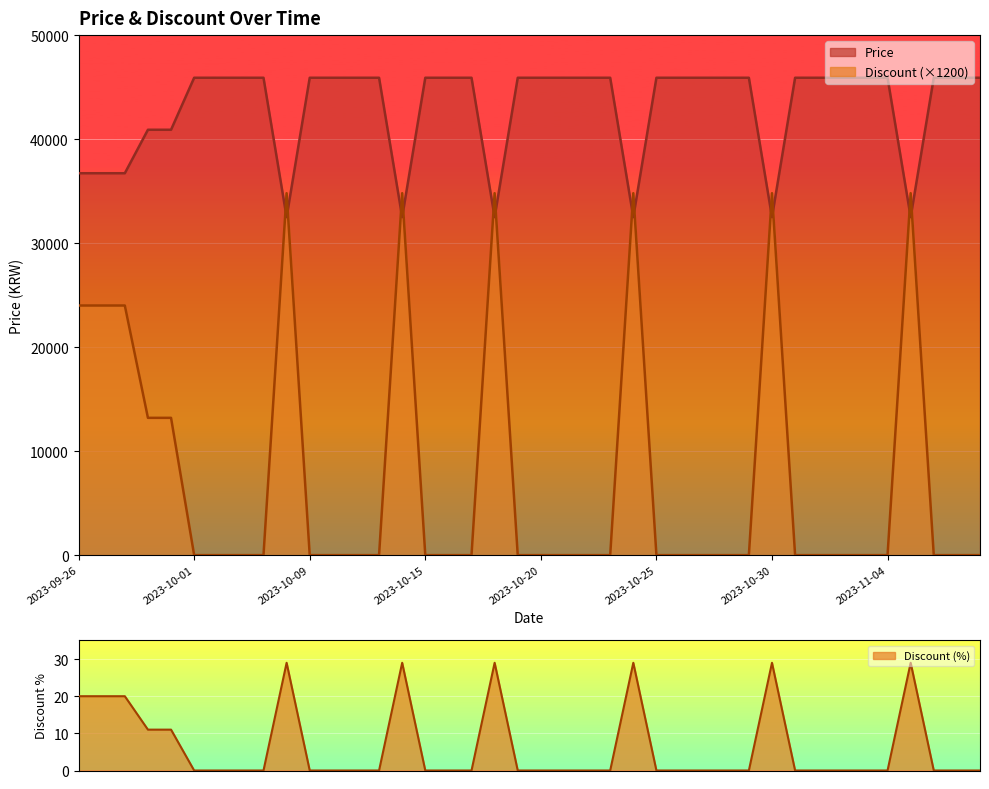

What is the label of the 12th point from the left?

2023-10-10